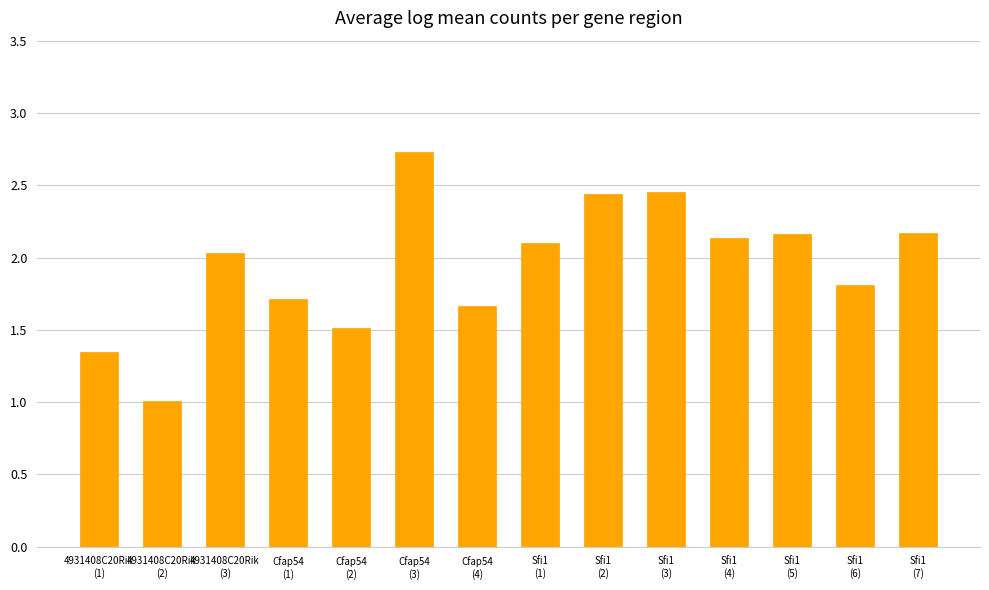

What is the sum of all values?

27.3